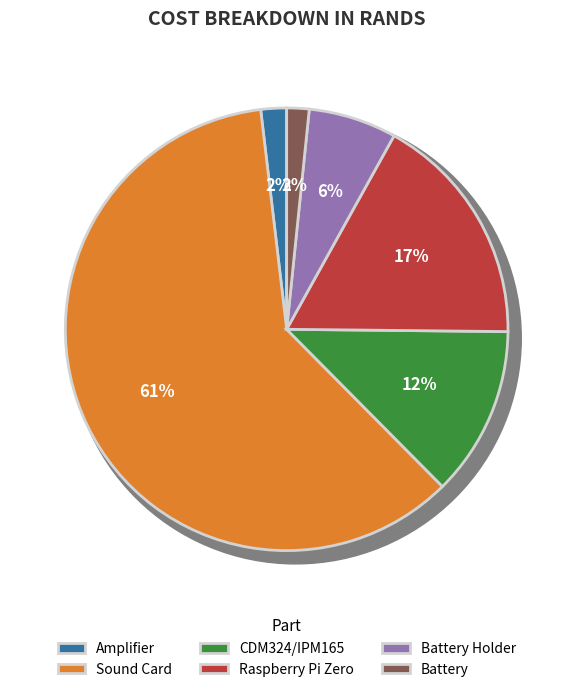

The CDM324/IPM165 slice represents 12% of the pie. True or false?

True